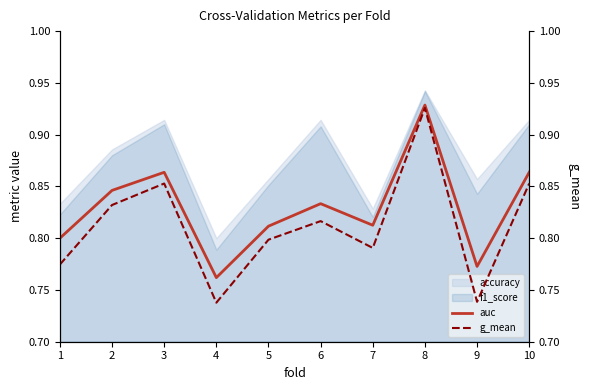

What is the sum of the g_mean values at 10 and 7?

1.6